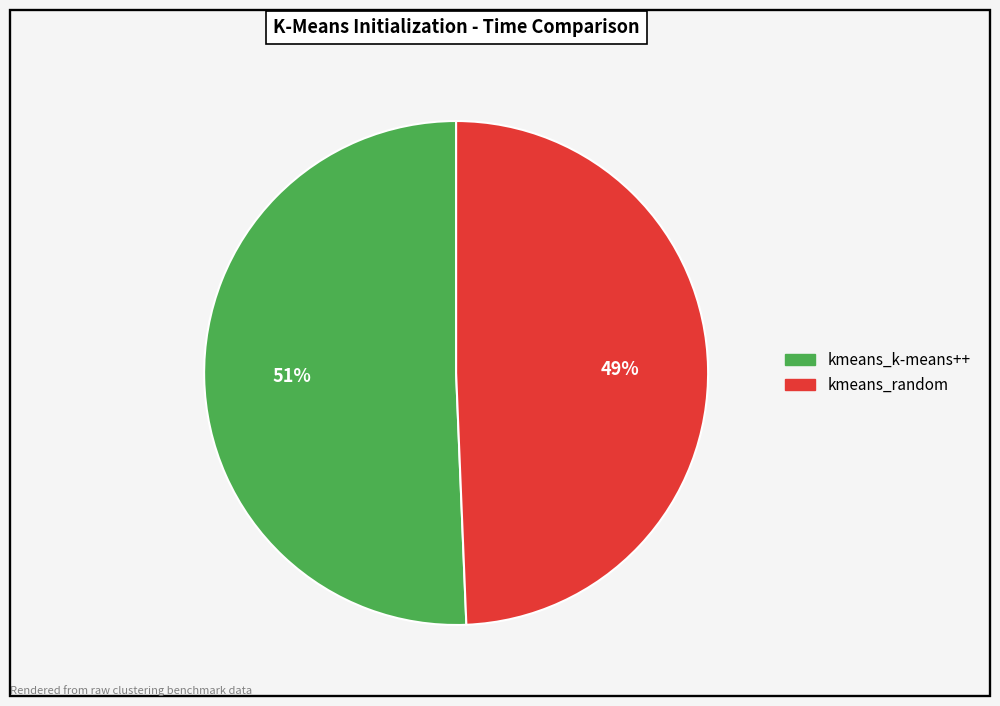

What is the majority slice?

kmeans_k-means++